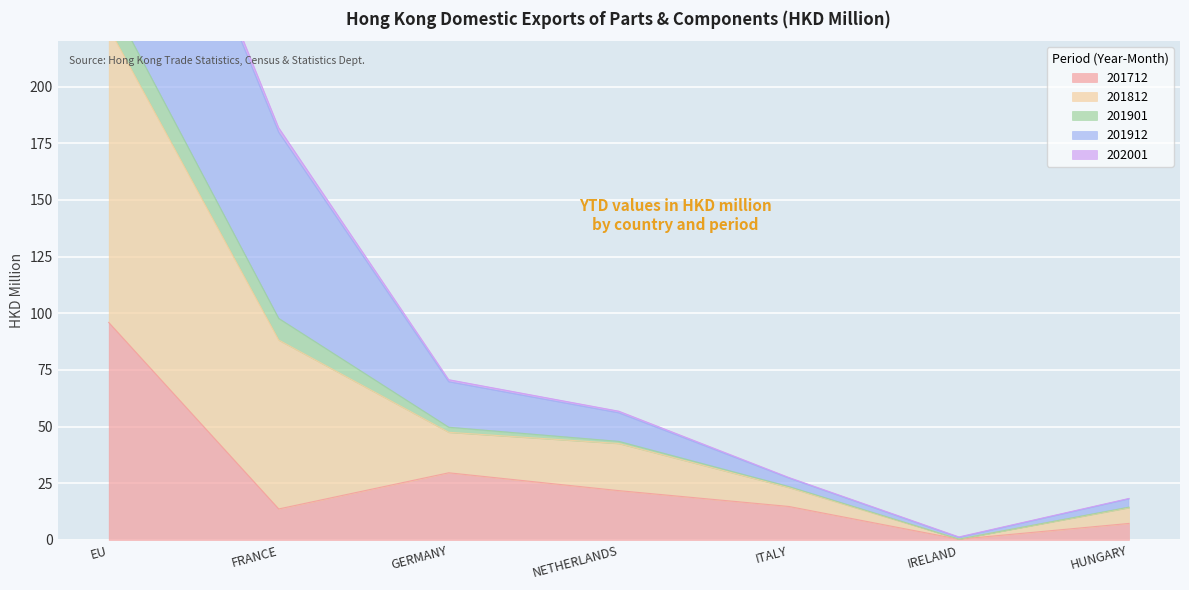

True or false: 201712 has a value of 13.7 at FRANCE.

True